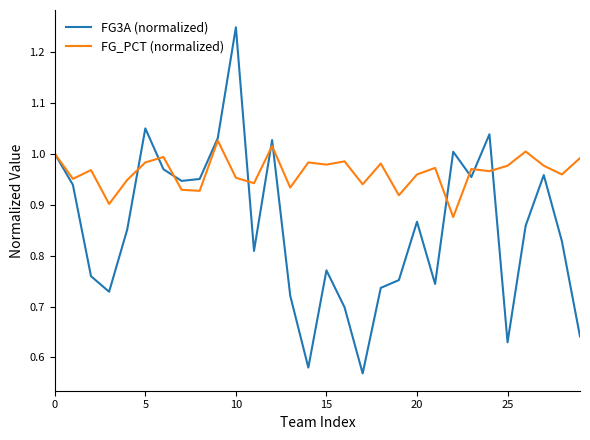

Which series has the largest total across all categories?

FG_PCT (normalized)